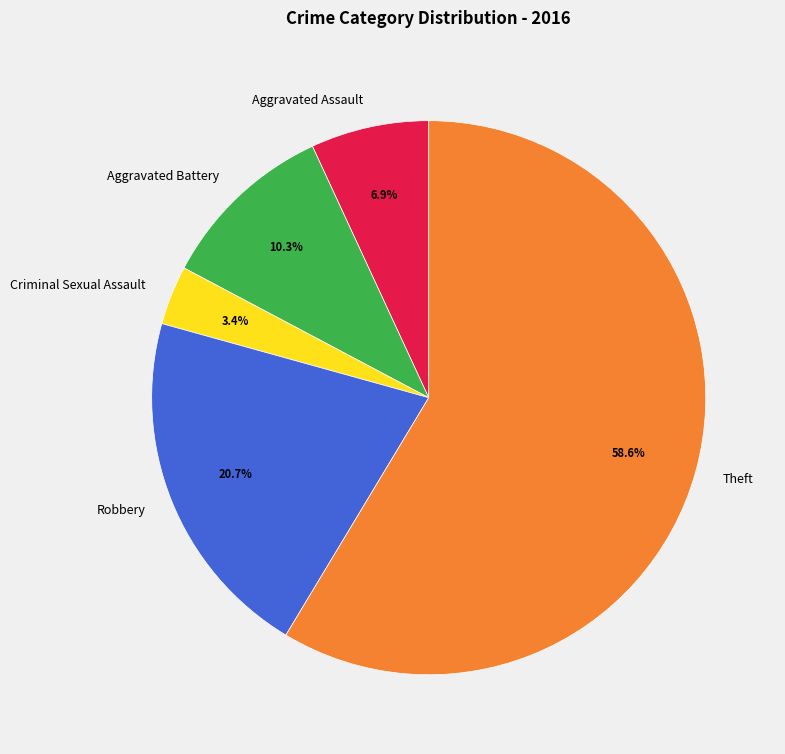

Is there any slice that represents more than half of the pie?

Yes